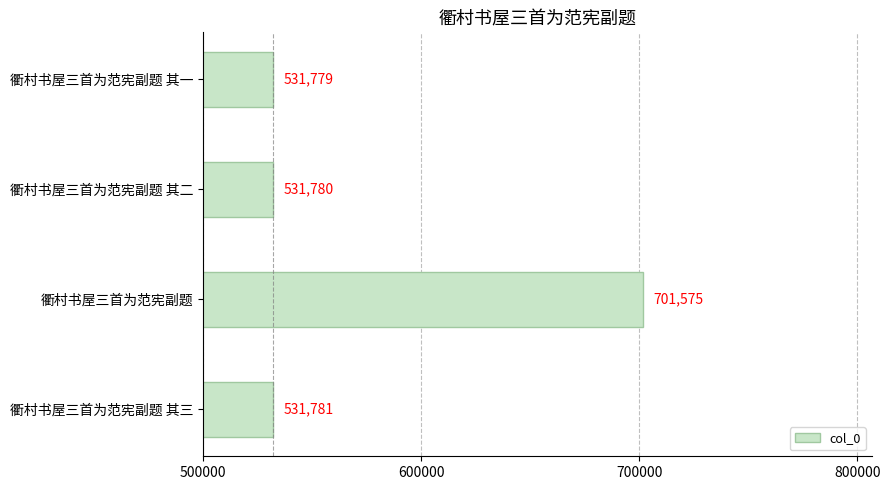

Is it true that the value at 衢村书屋三首为范宪副题 其三 is 816170?

False